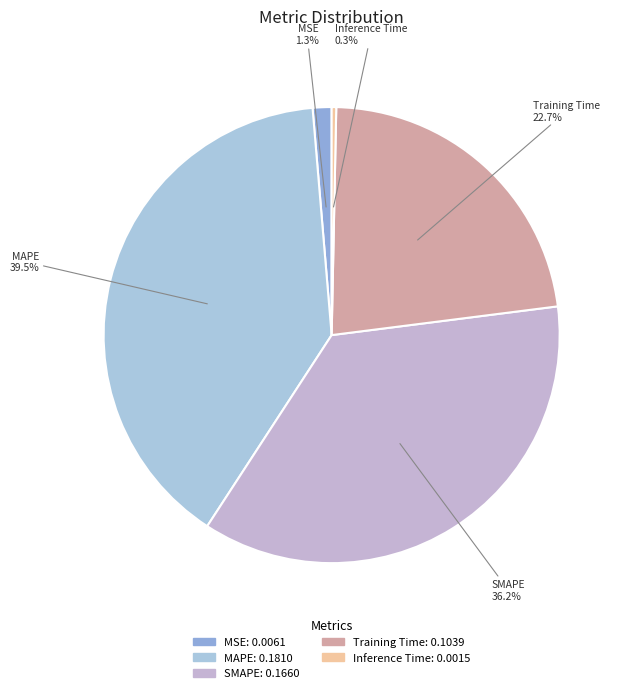

To the nearest percent, what portion does Training Time represent?

23%